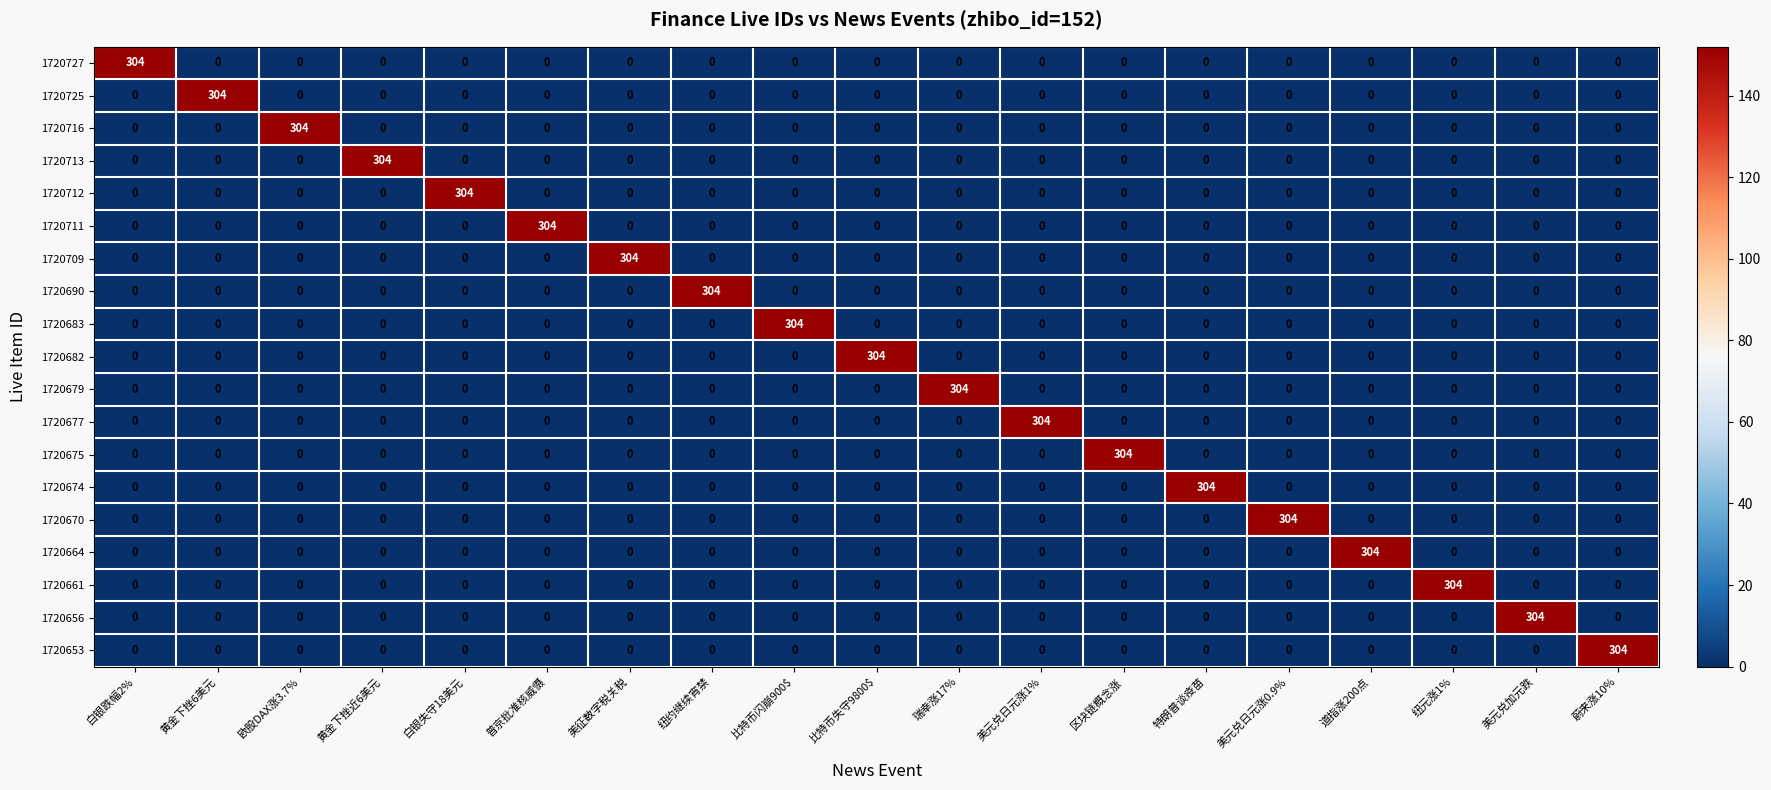

What is the average value of the 1720670 series?

16